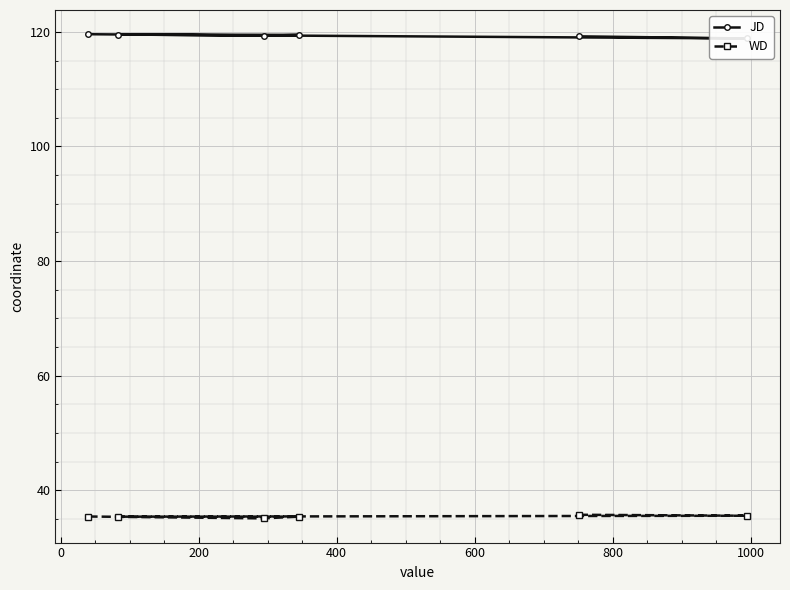

What is the maximum value for WD?

35.8